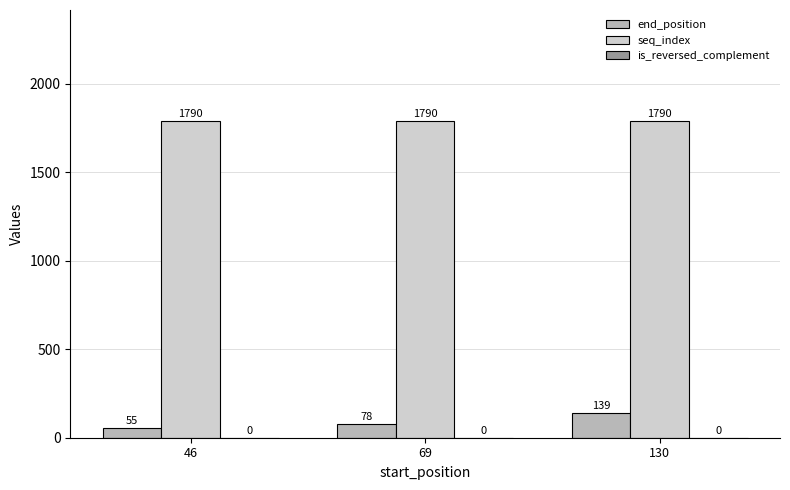

Which series has the widest spread of values?

end_position